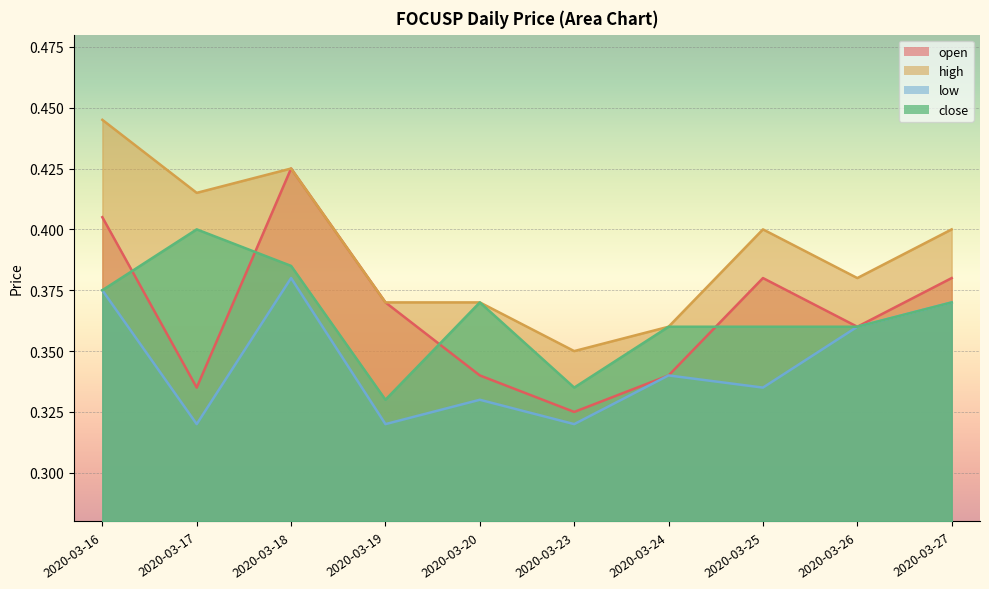

Which has a higher value, 2020-03-27 or 2020-03-20?

2020-03-27